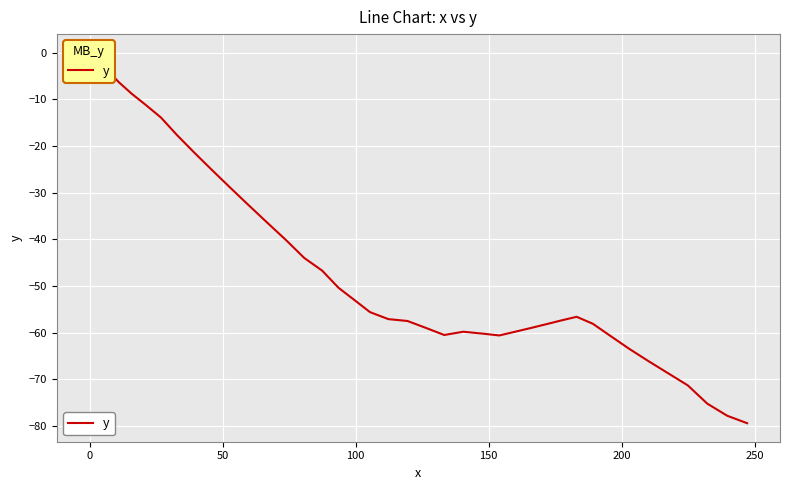

What is the difference between the maximum and minimum values?

79.4